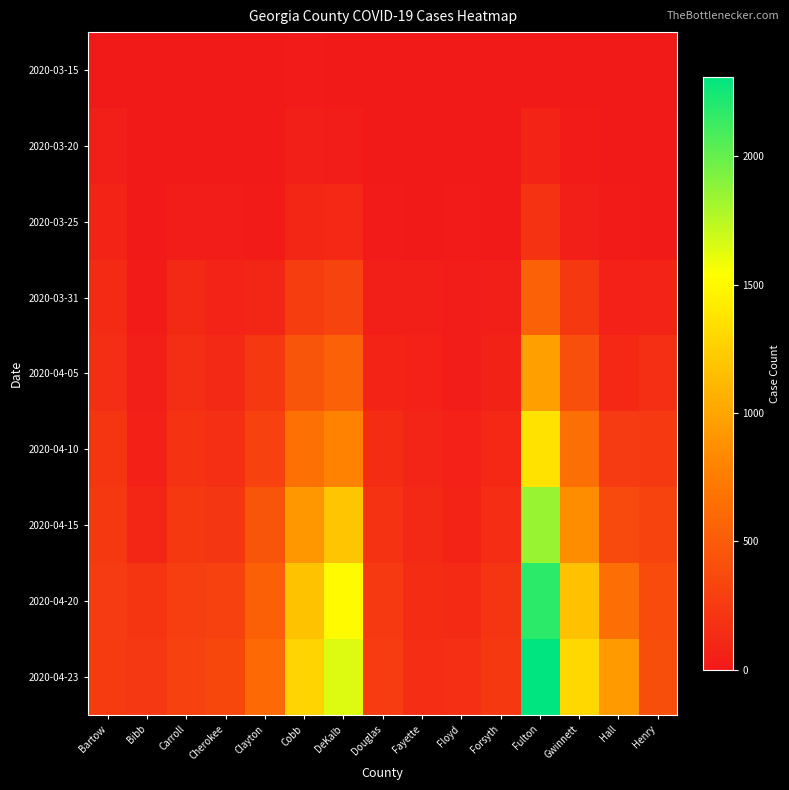

Which series has the largest total across all categories?

2020-04-23